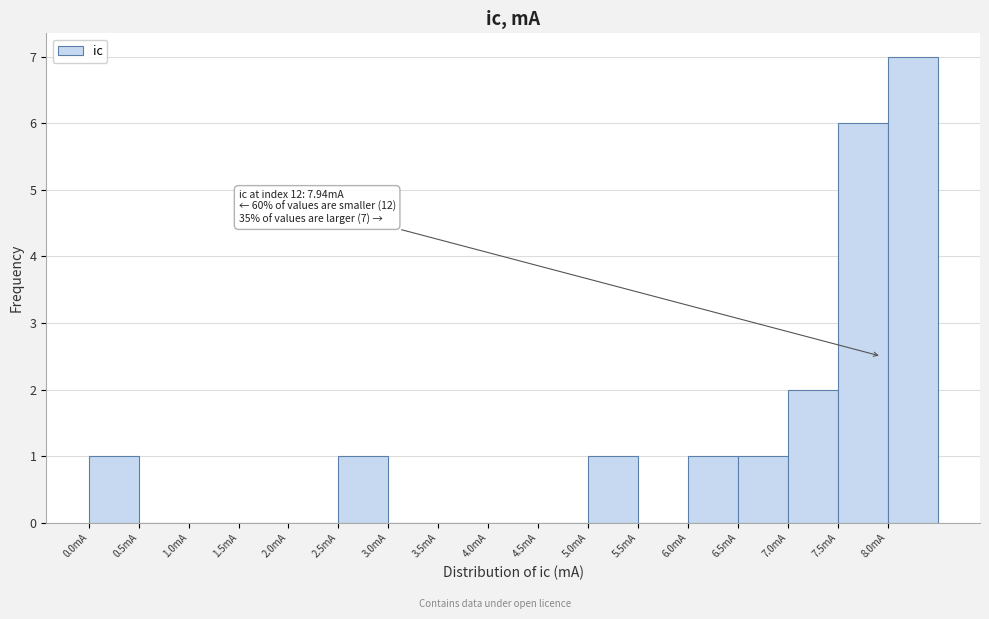

Which range on the x-axis has the tallest bar?

8.0 to 8.5